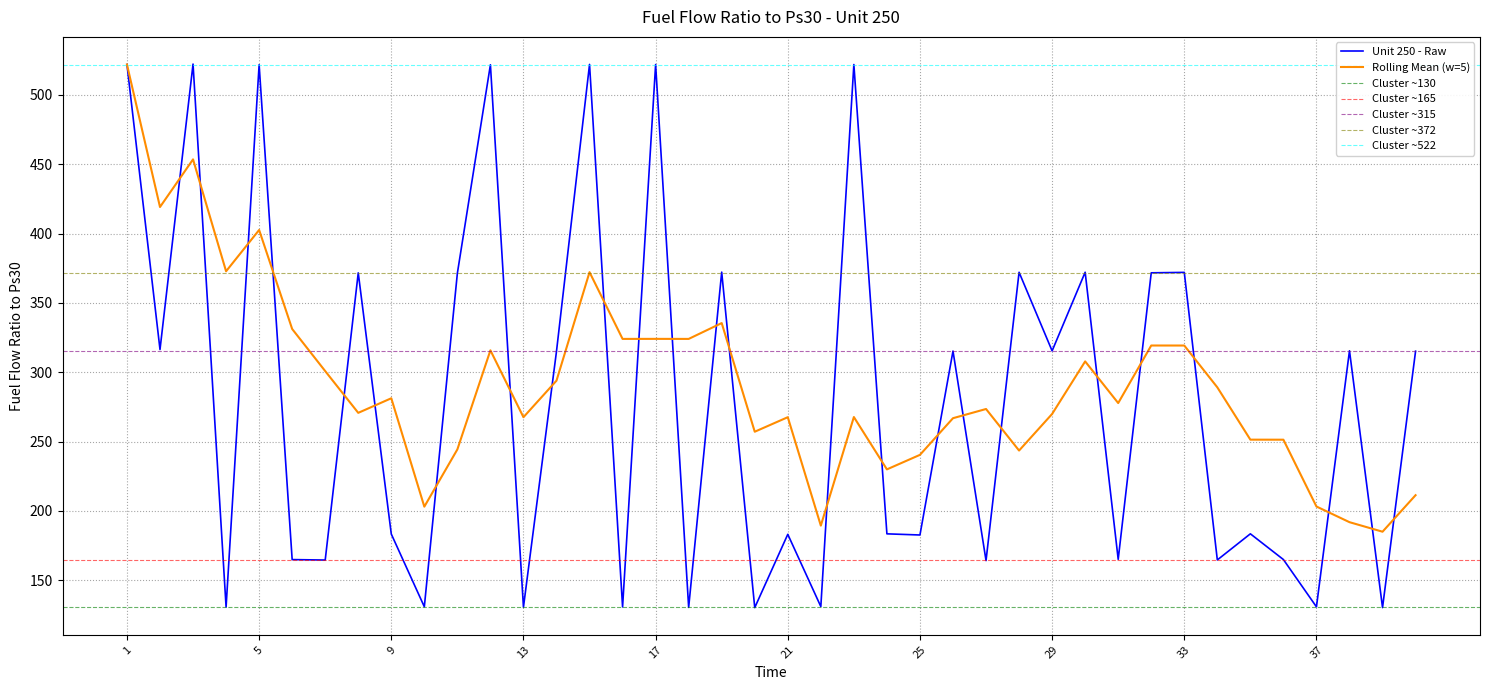

Reading left to right, transcribe all the data shown in this chart.

1=521.8	2=316.4	3=522.2	4=130.7	5=521.7	6=164.9	7=164.6	8=371.6	9=183.3	10=130.9	11=371.4	12=521.7	13=130.6	14=315.1	15=521.9	16=130.8	17=521.8	18=130.4	19=372.2	20=130.3	21=183.1	22=131.0	23=521.8	24=183.5	25=182.6	26=315.3	27=164.2	28=372.1	29=315.4	30=372.1	31=165.1	32=371.7	33=372.0	34=164.7	35=183.5	36=164.9	37=130.8	38=315.5	39=130.3	40=315.1